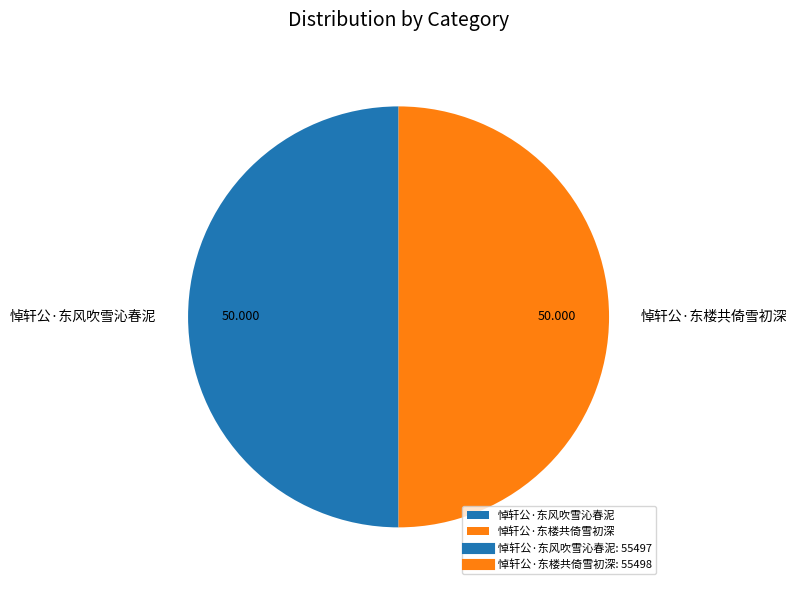

What is the largest slice in the pie chart?

悼轩公·东楼共倚雪初深